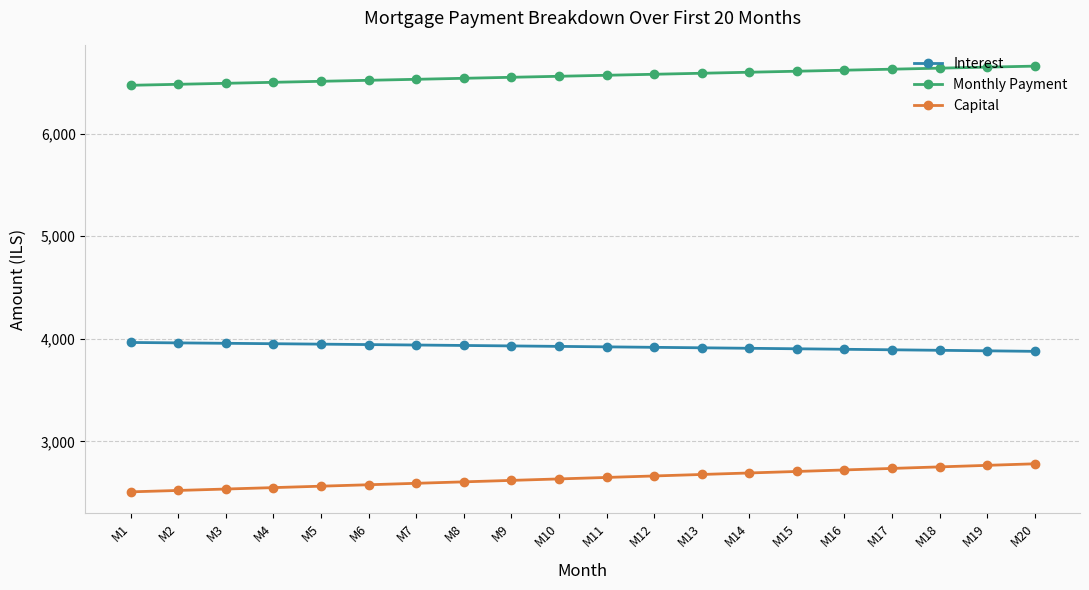

What is the sum of all Interest values?

78455.8